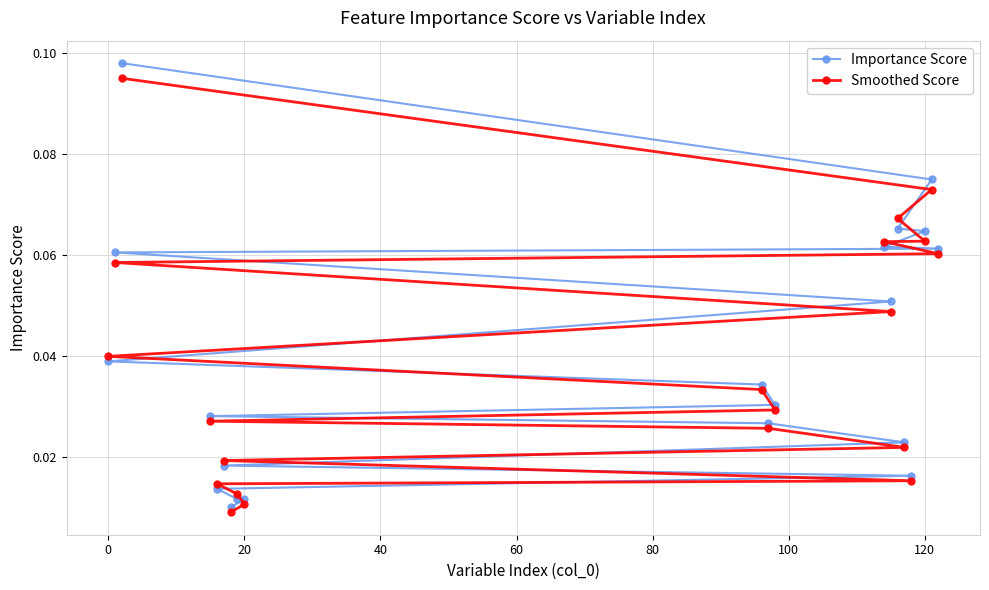

Rank the series by their average value, from lowest to highest.

Smoothed Score, Importance Score